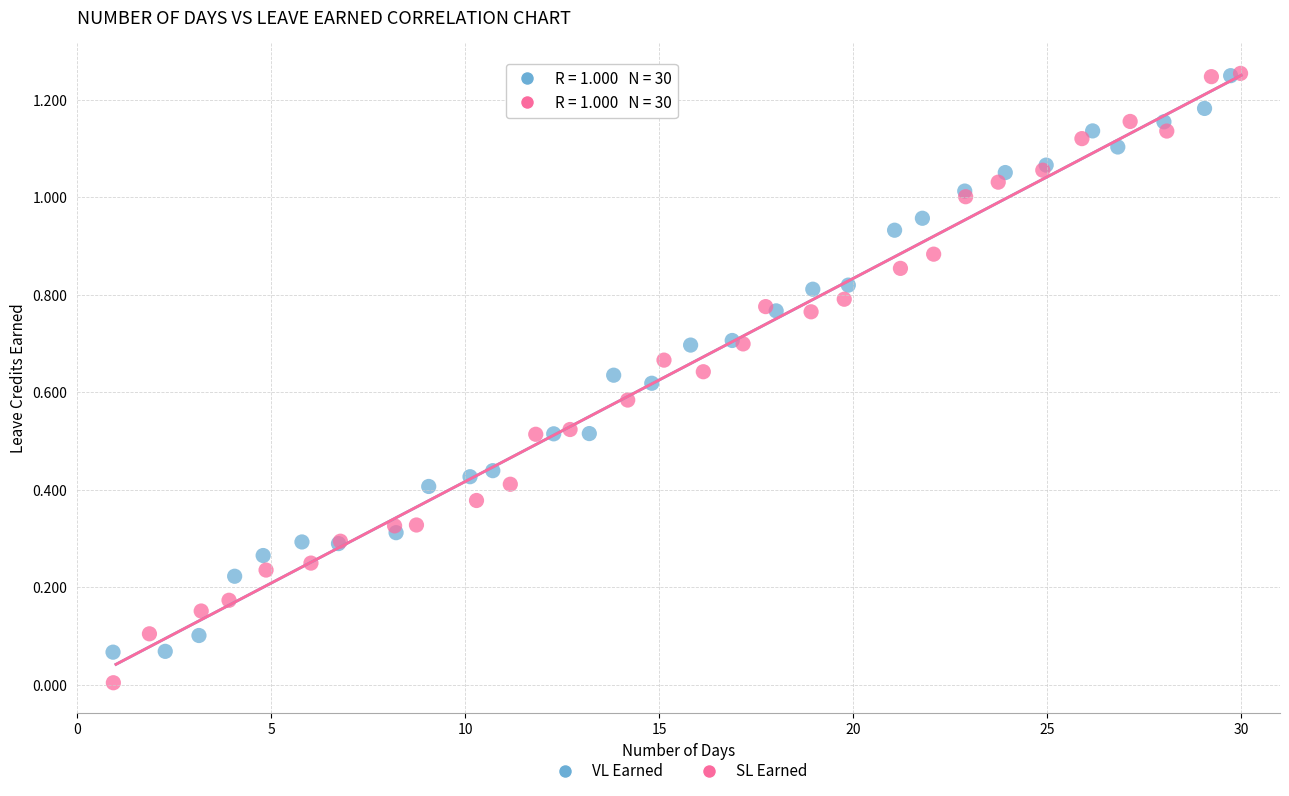

What are all the series names shown in the legend?

VL Earned, SL Earned